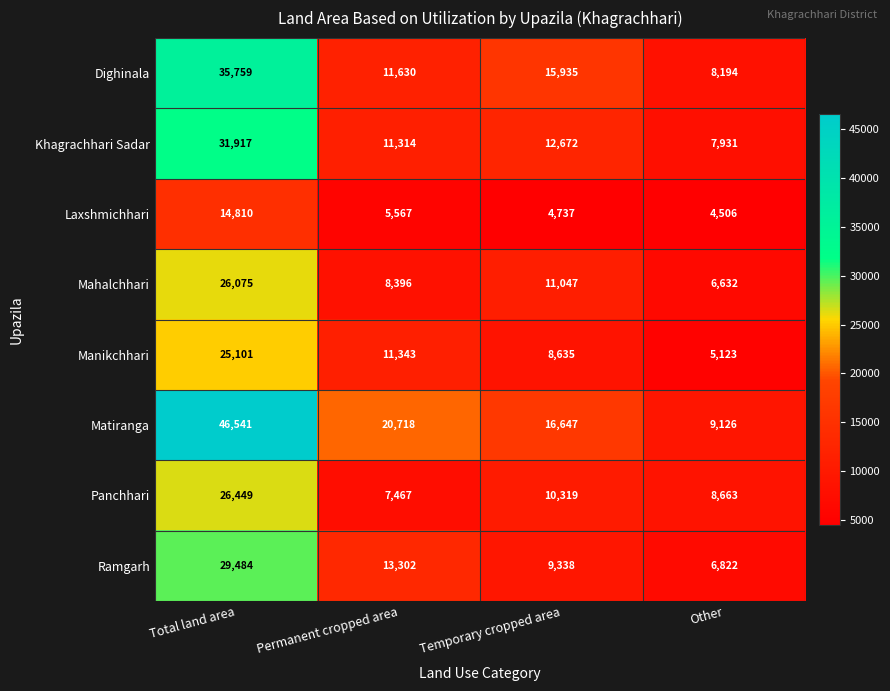

Is it true that Matiranga equals 83626 at Total land area?

False